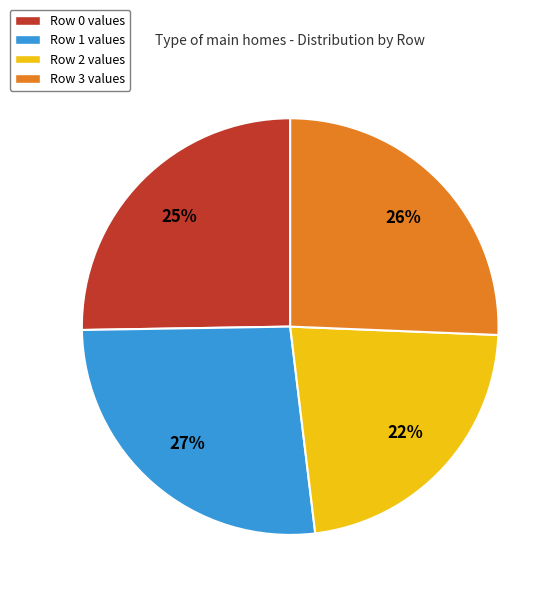

The Row 2 values slice represents 22% of the pie. True or false?

True